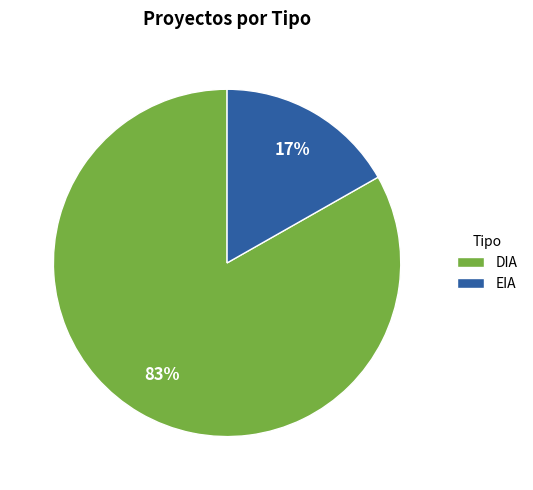

Between DIA and EIA, which is larger?

DIA